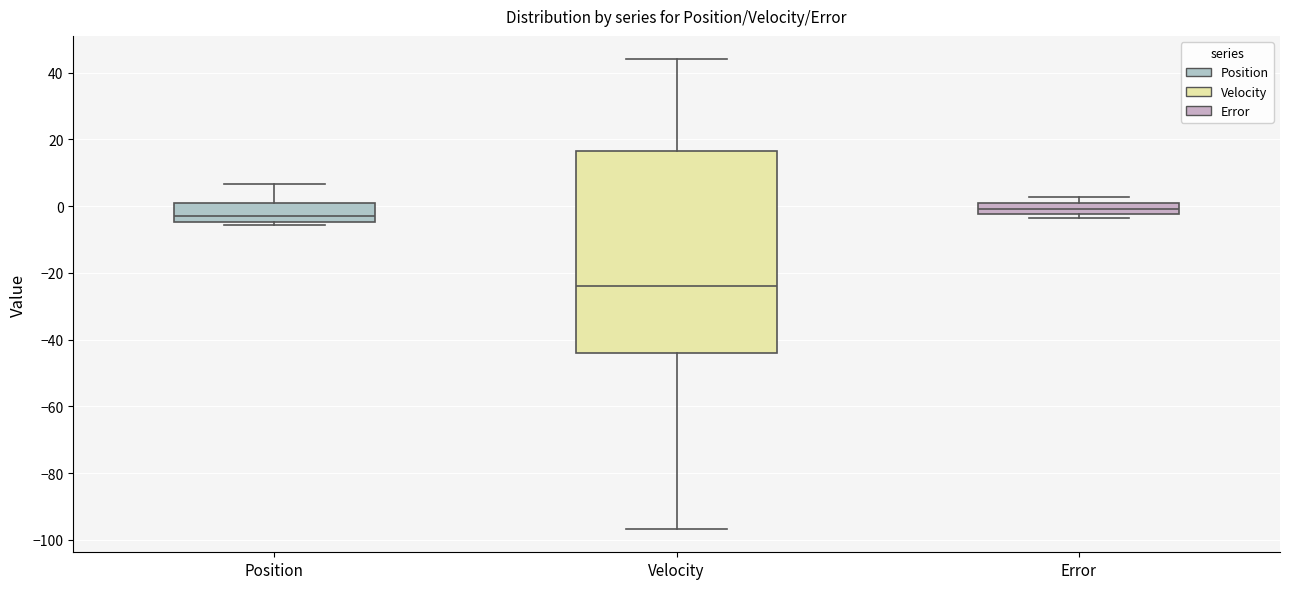

Reading left to right, read every box against the y-axis: the position of its median line, the range the box covers, and the ends of its whiskers. The values are not printed on the chart, so give them approximately, as read against the axis.

Position: median -4 (just above the box's lower edge), box -4 to 0, whiskers -6 to 6
Velocity: median -24, box -44 to 16, whiskers -96 to 44
Error: median 0 (inside the box), box -2 to 0, whiskers -4 to 2